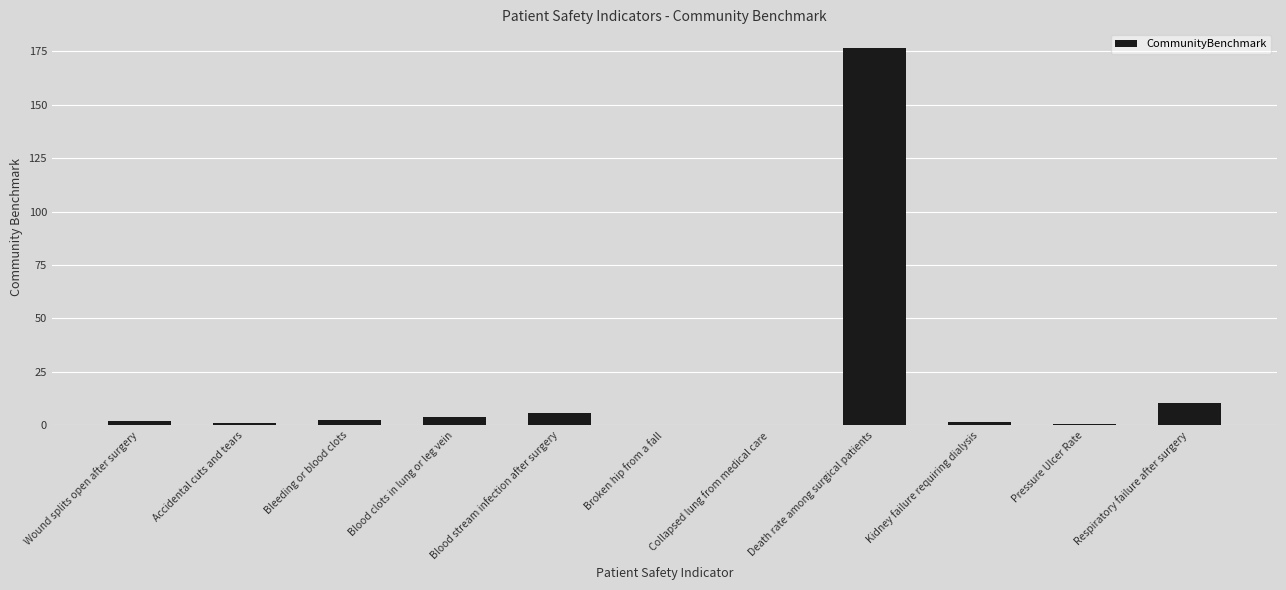

At which category does the chart reach its peak across all series?

Death rate among surgical patients